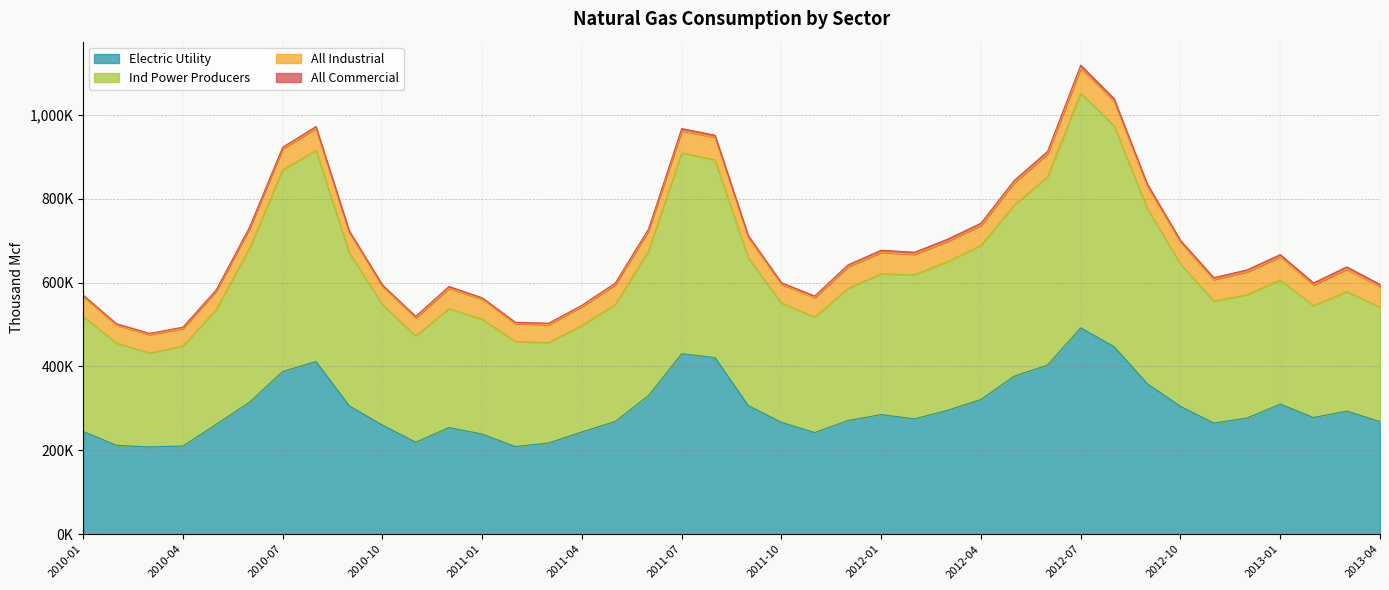

What position from the left is 2011-03?

15